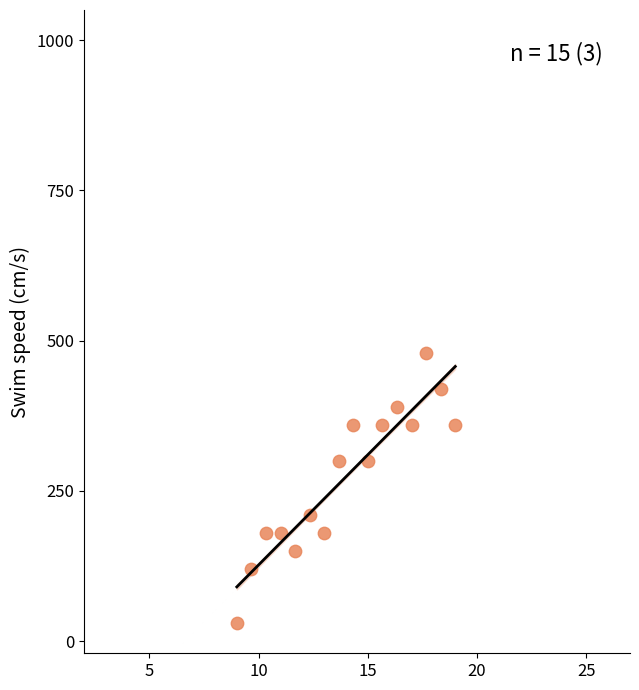

What is the range of Y values (max minus min)?

450